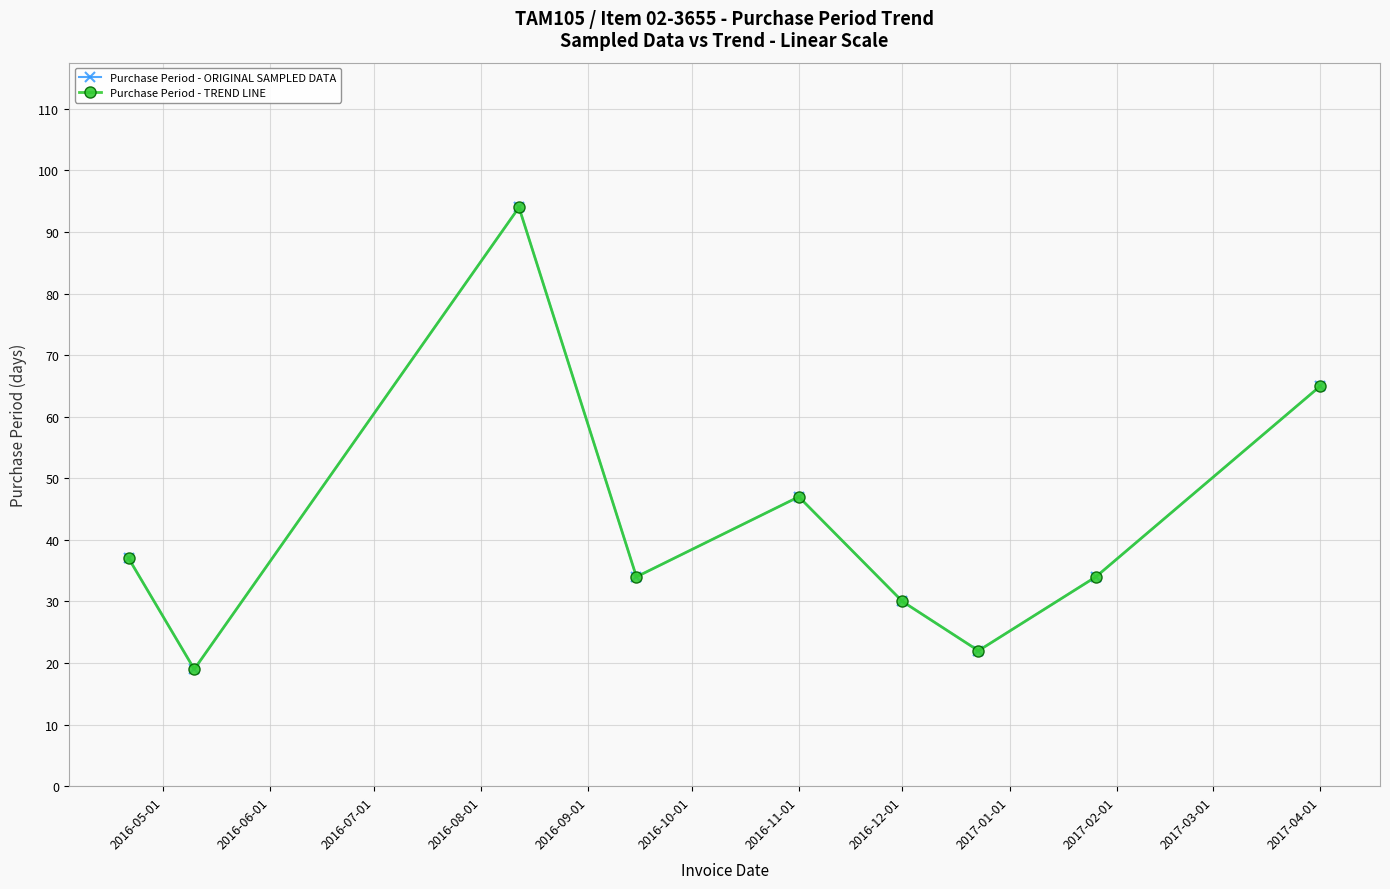

True or false: Purchase Period - ORIGINAL SAMPLED DATA and Purchase Period - TREND LINE intersect in this chart.

False